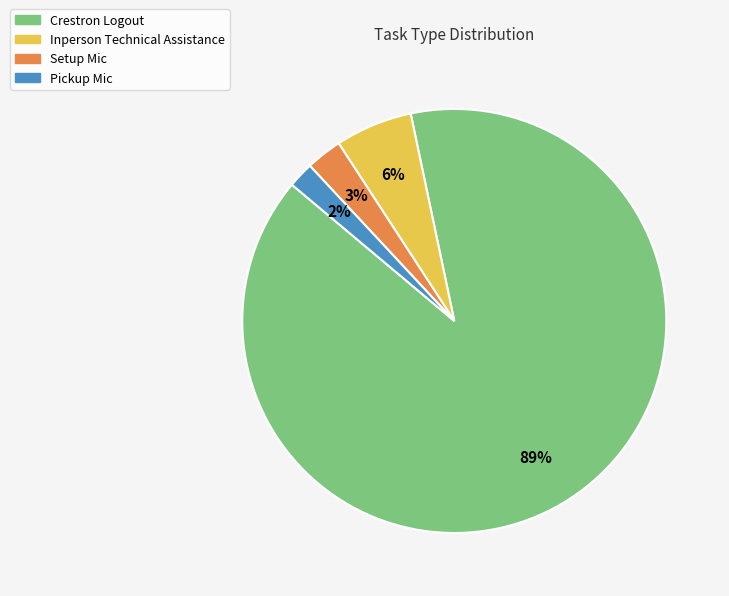

Rank the categories by value from lowest to highest.

Pickup Mic, Setup Mic, Inperson Technical Assistance, Crestron Logout